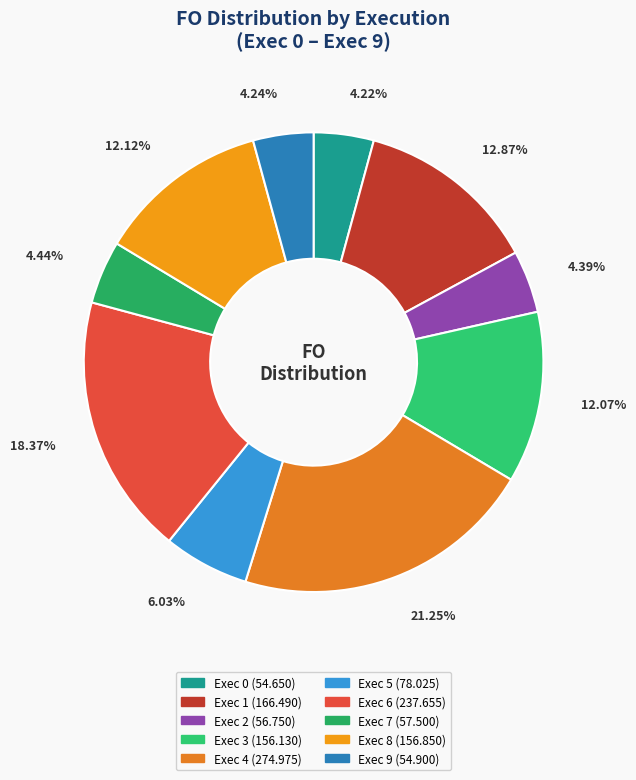

How many slices are in this pie chart?

10